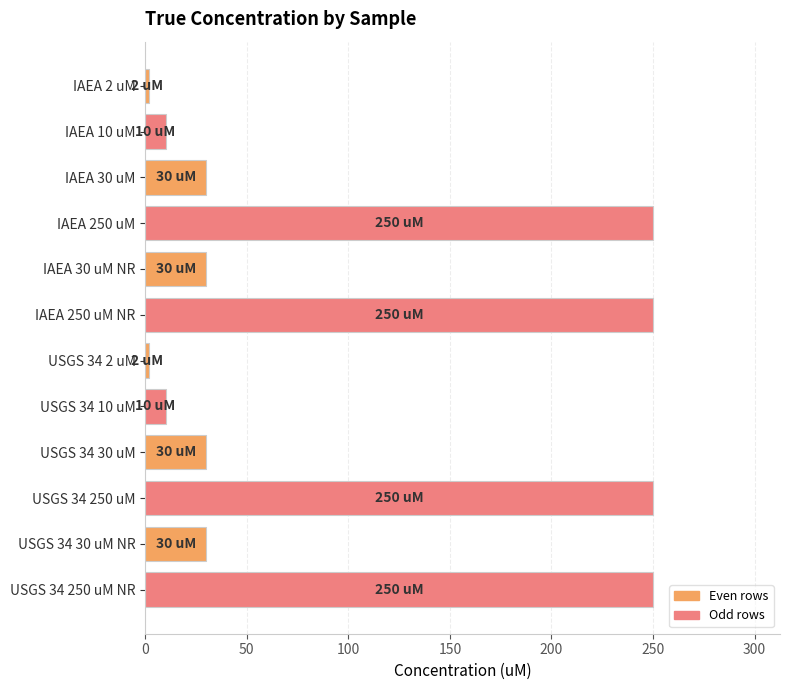

Are the bars grouped side by side (vs. stacked)?

No